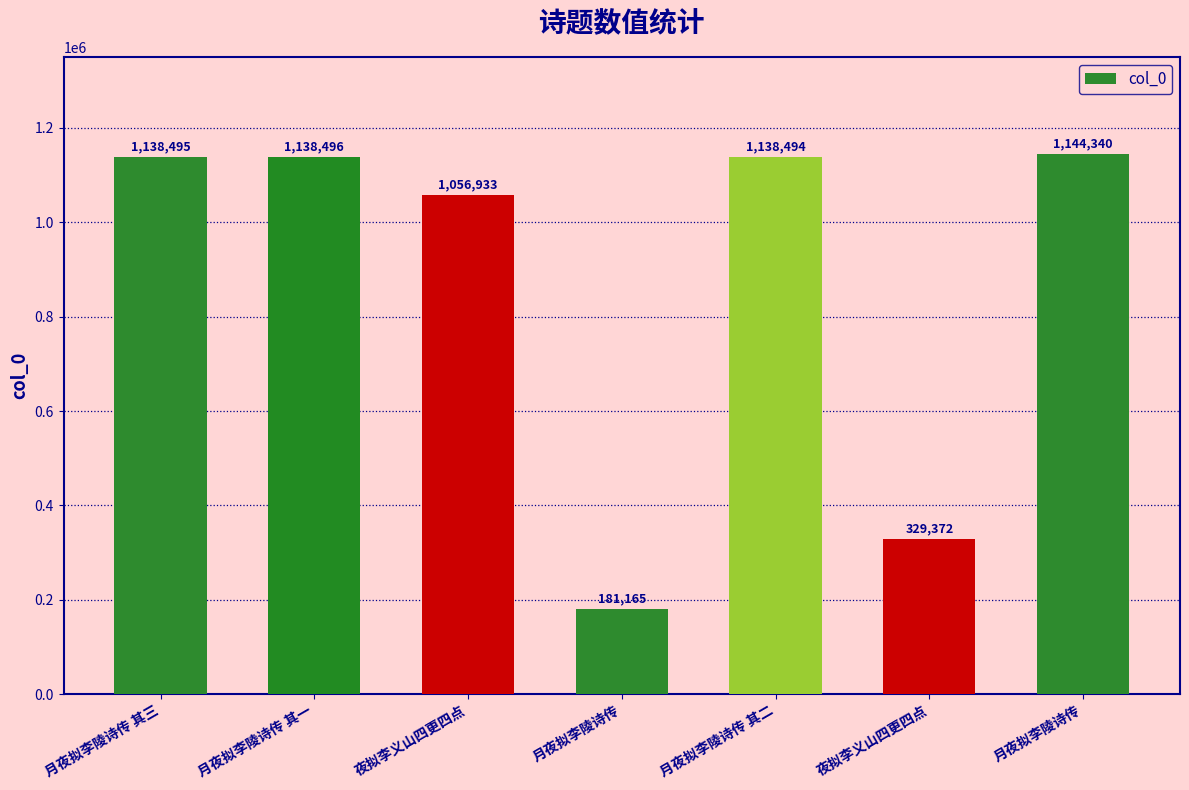

Does the chart contain any negative values?

No